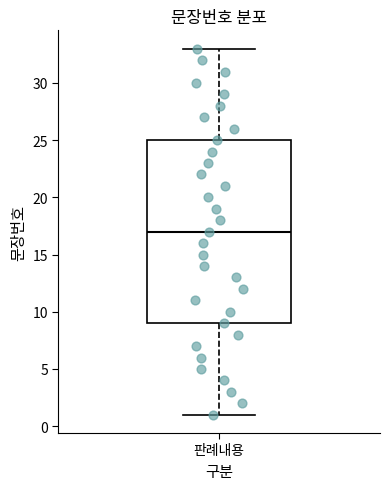

Where does the lower whisker of the box for 판례내용 end on the y-axis? The values are not printed on the chart, so give them approximately, as read against the axis.

1